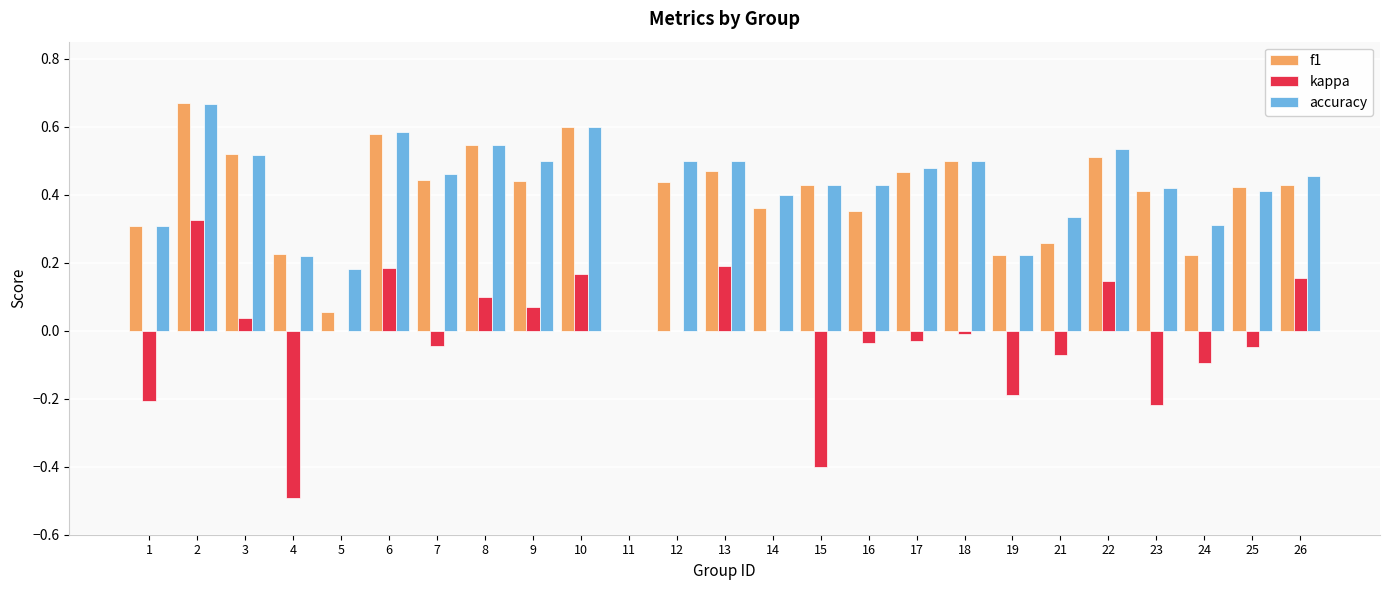

Is it true that f1 equals 0.3 at 25?

False